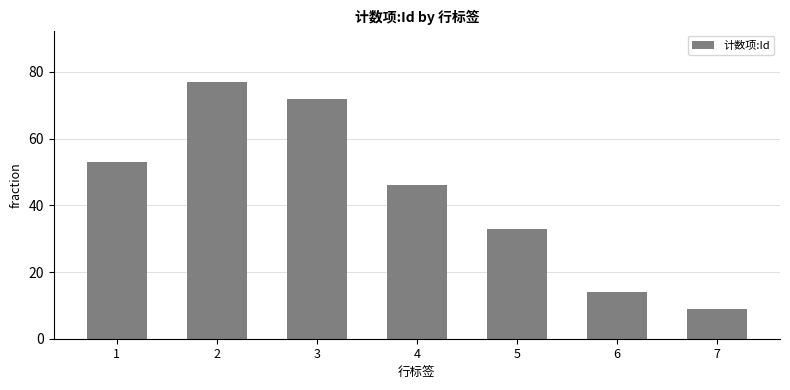

At which category does the chart reach its peak across all series?

2